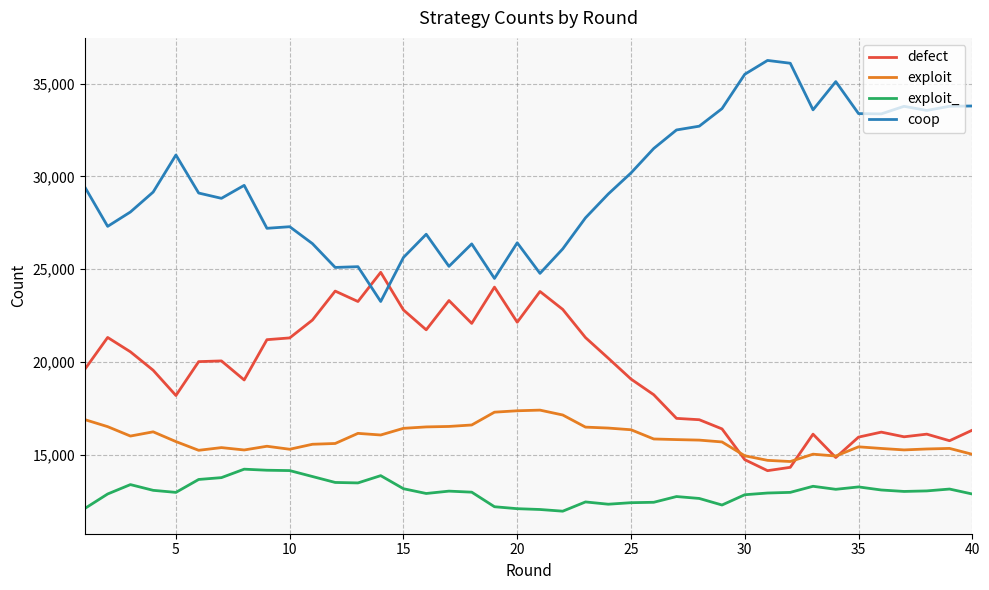

Which series has the largest total across all categories?

coop